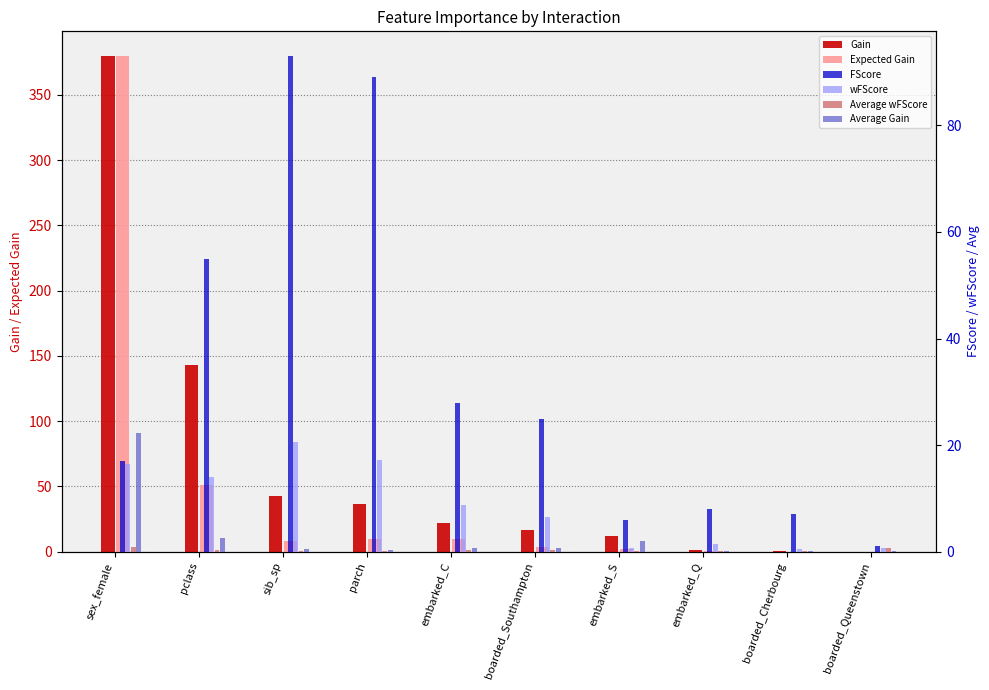

Is the value of FScore at embarked_S greater than the value of Average Gain at embarked_S?

Yes